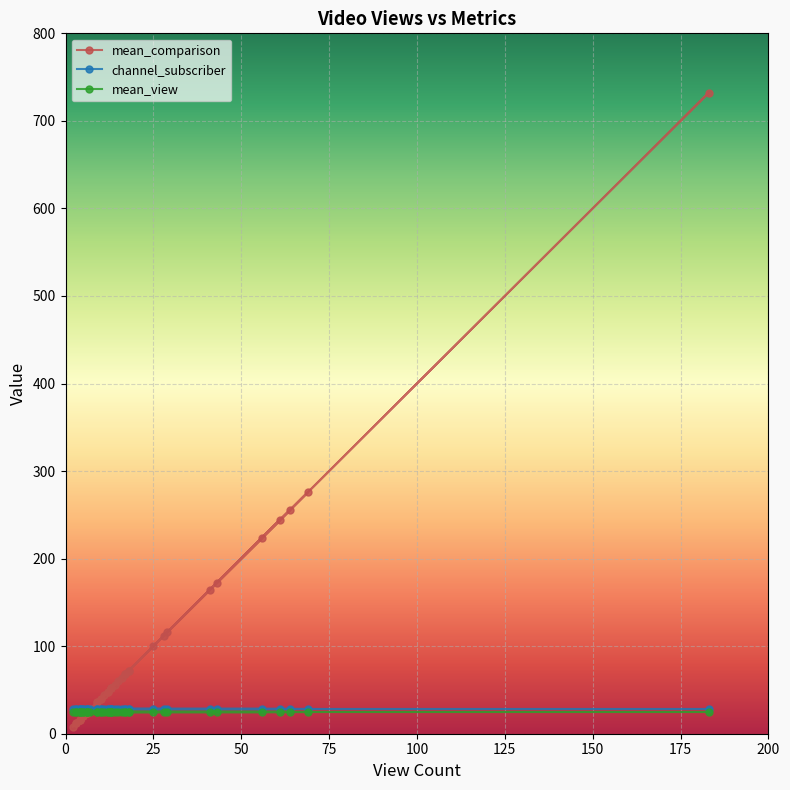

True or false: channel_subscriber has more than 1 points higher than both neighbors.

False